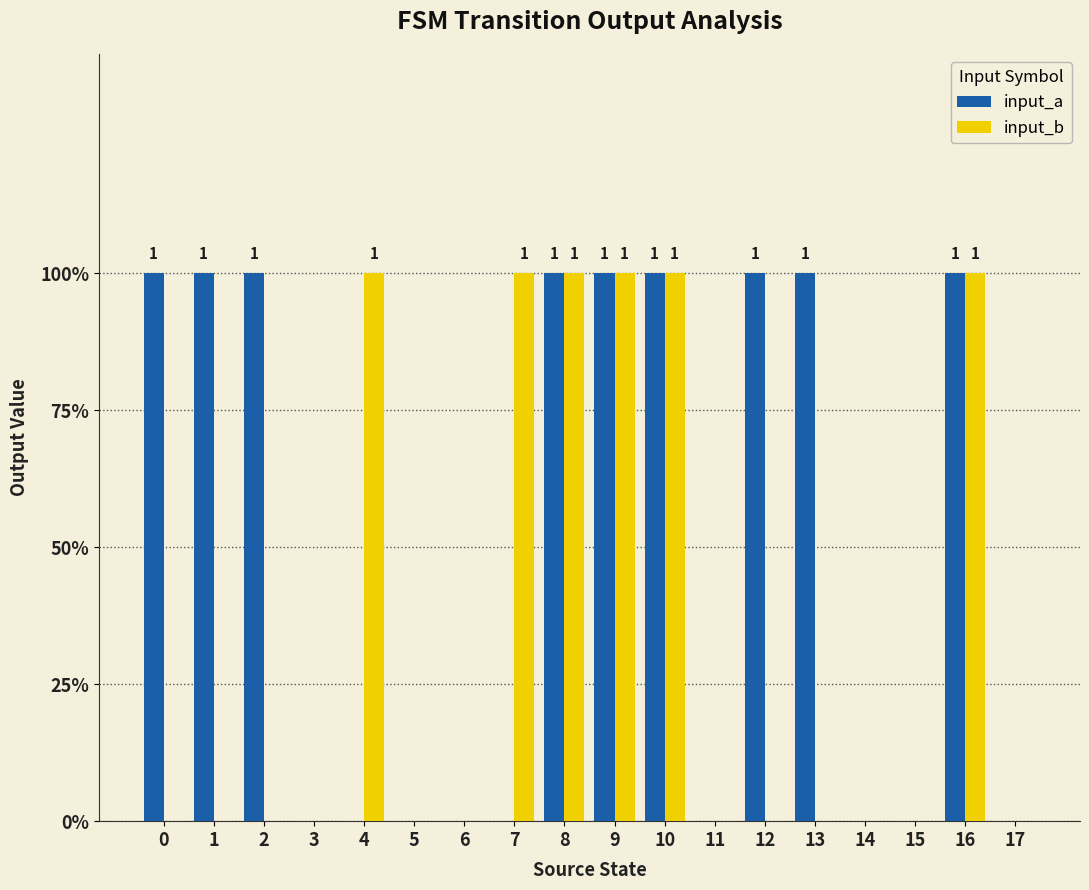

What is the greatest value displayed?

1